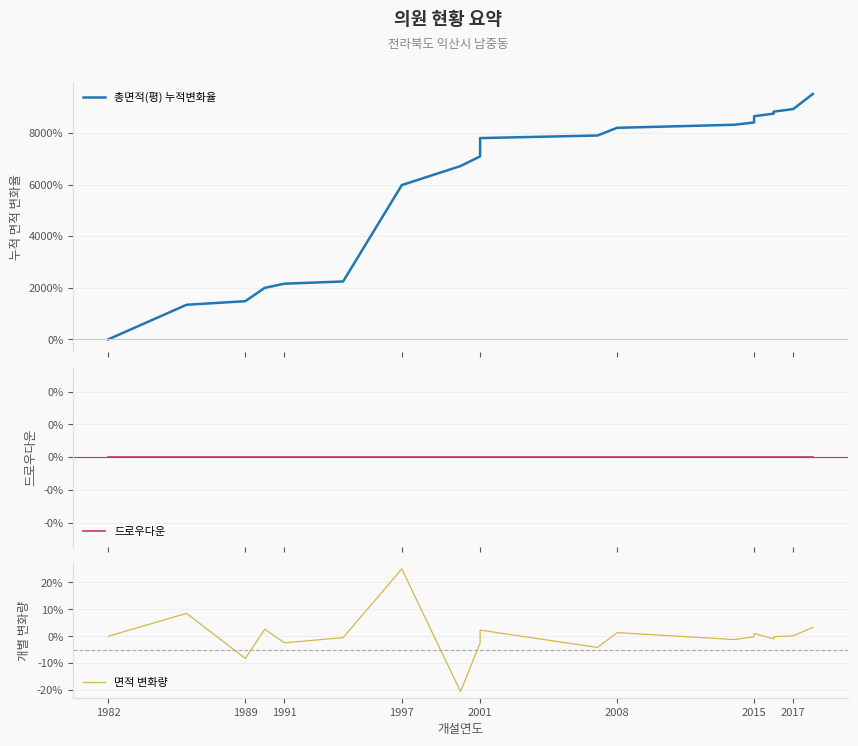

How many positive values does the 면적 변화량 series have?

8